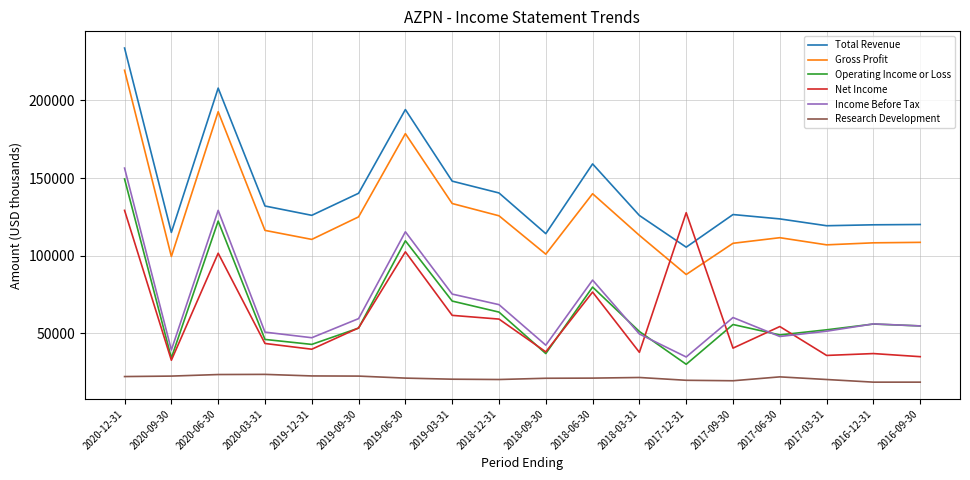

What is the difference between the Operating Income or Loss values at 2019-09-30 and 2018-09-30?

16400